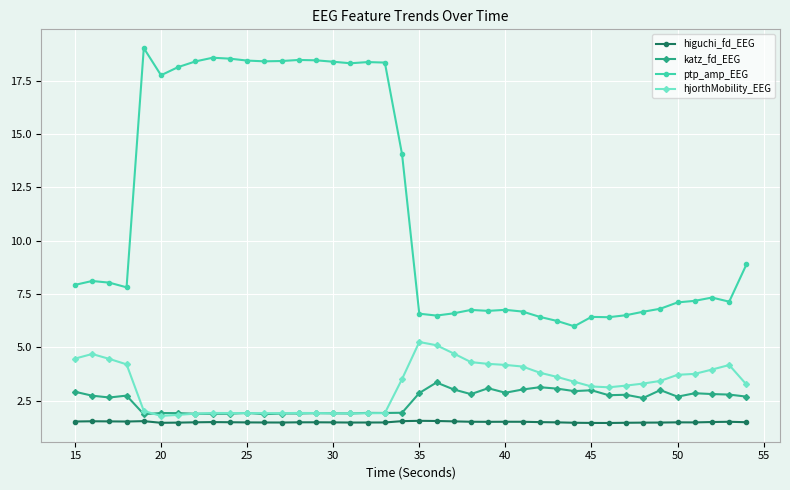

What are all the series names shown in the legend?

higuchi_fd_EEG, katz_fd_EEG, ptp_amp_EEG, hjorthMobility_EEG